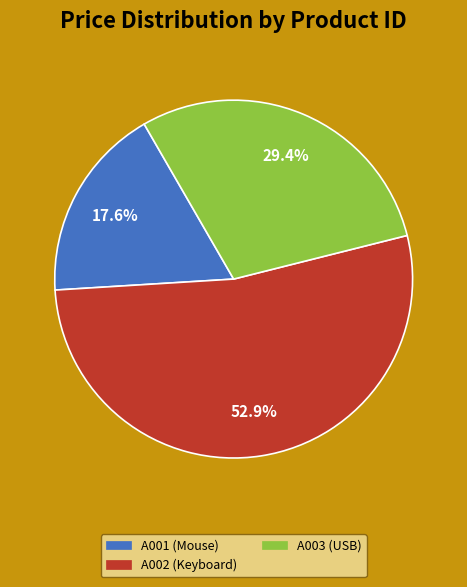

To the nearest percent, what is the difference between the largest and smallest slice percentages?

35%